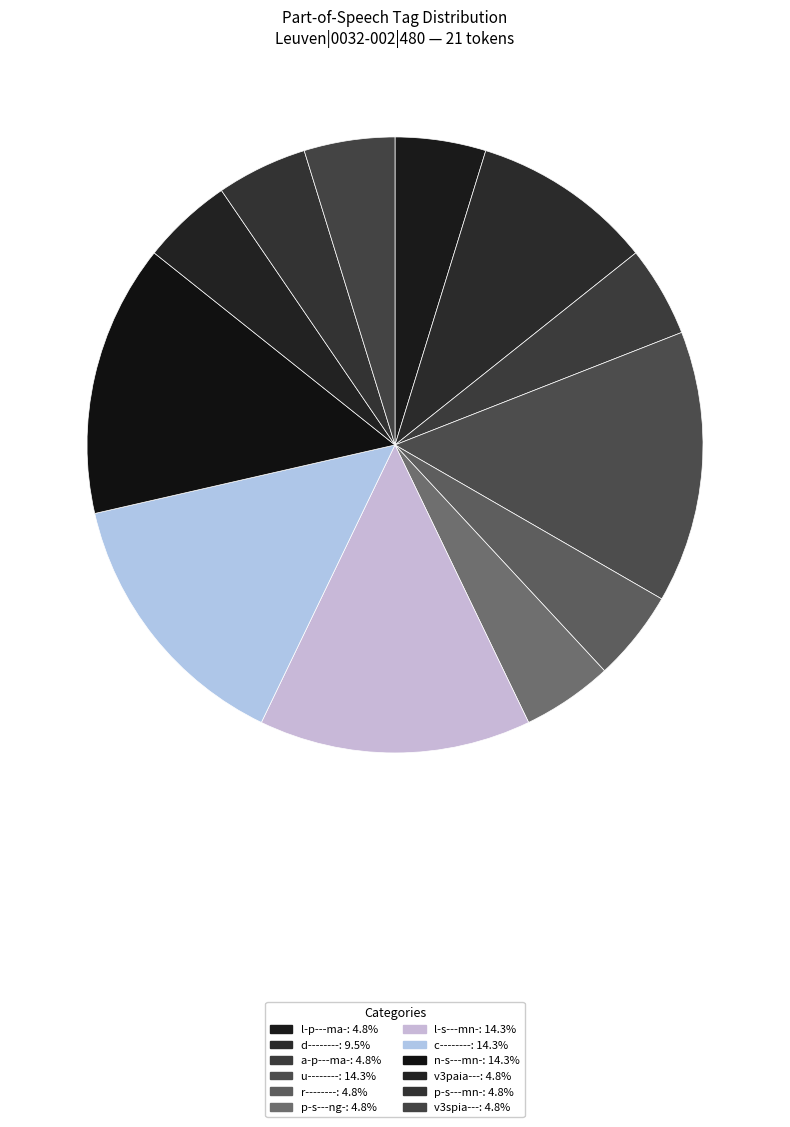

Rank the categories by value from lowest to highest.

l-p---ma-, a-p---ma-, r--------, p-s---ng-, v3paia---, p-s---mn-, v3spia---, d--------, u--------, l-s---mn-, c--------, n-s---mn-